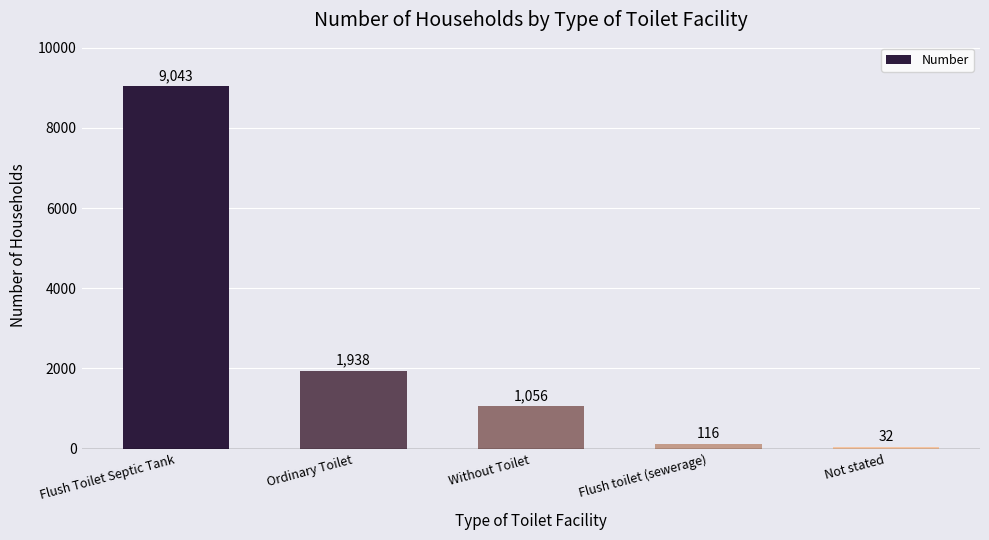

What is the value of the 5th bar from the left?

32